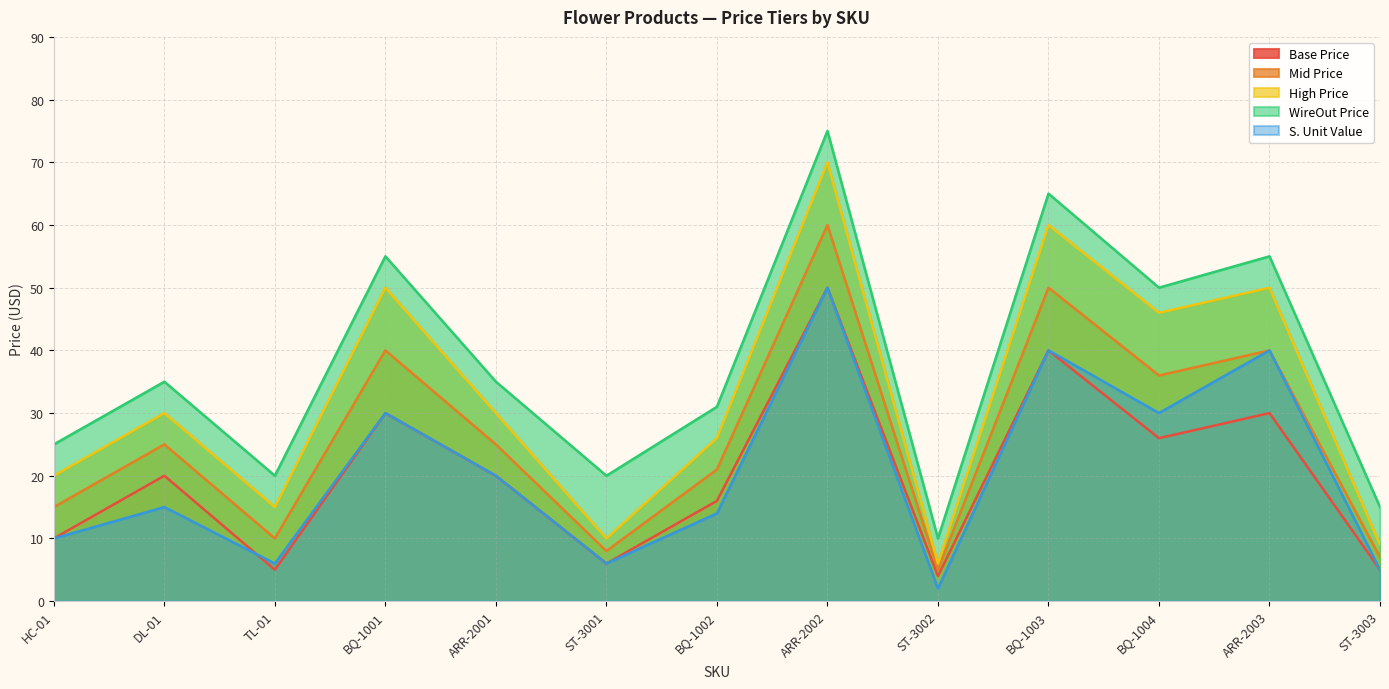

What is the total value across all series at ARR-2002?

305.0